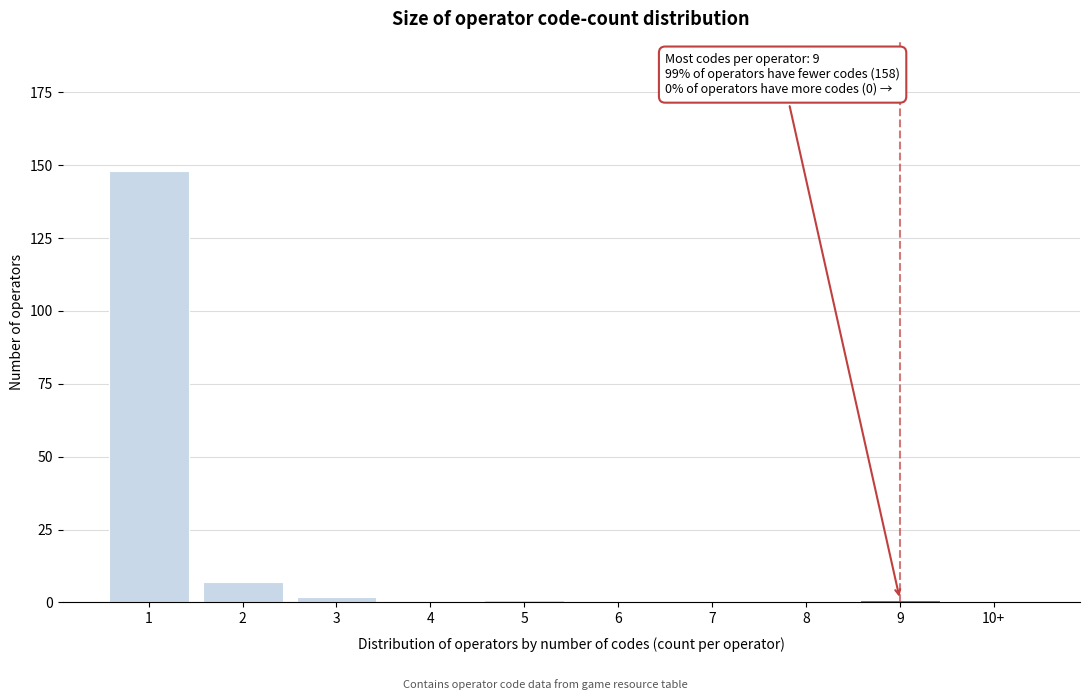

Reading left to right, list all the values displayed in this chart.

1=148	2=7	3=2	4=0	5=1	6=0	7=0	8=0	9=1	10+=0